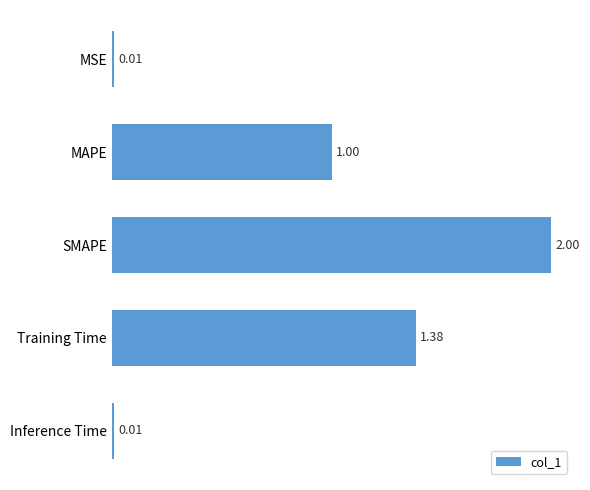

What is the difference between the maximum and minimum values?

2.0